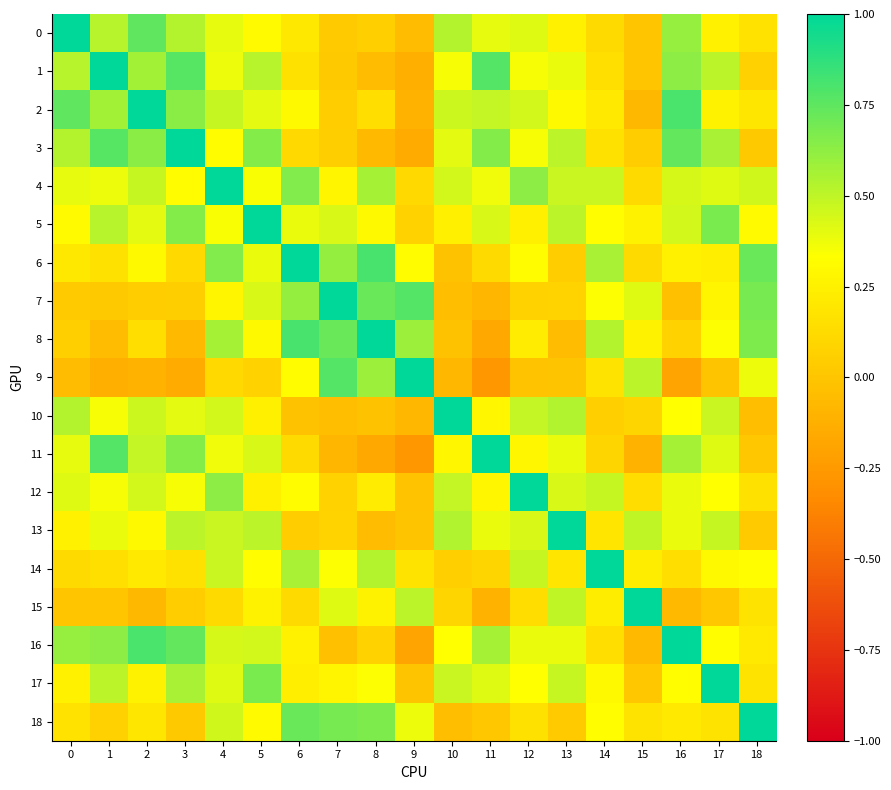

Which series changed the most between 5 and 15?

5